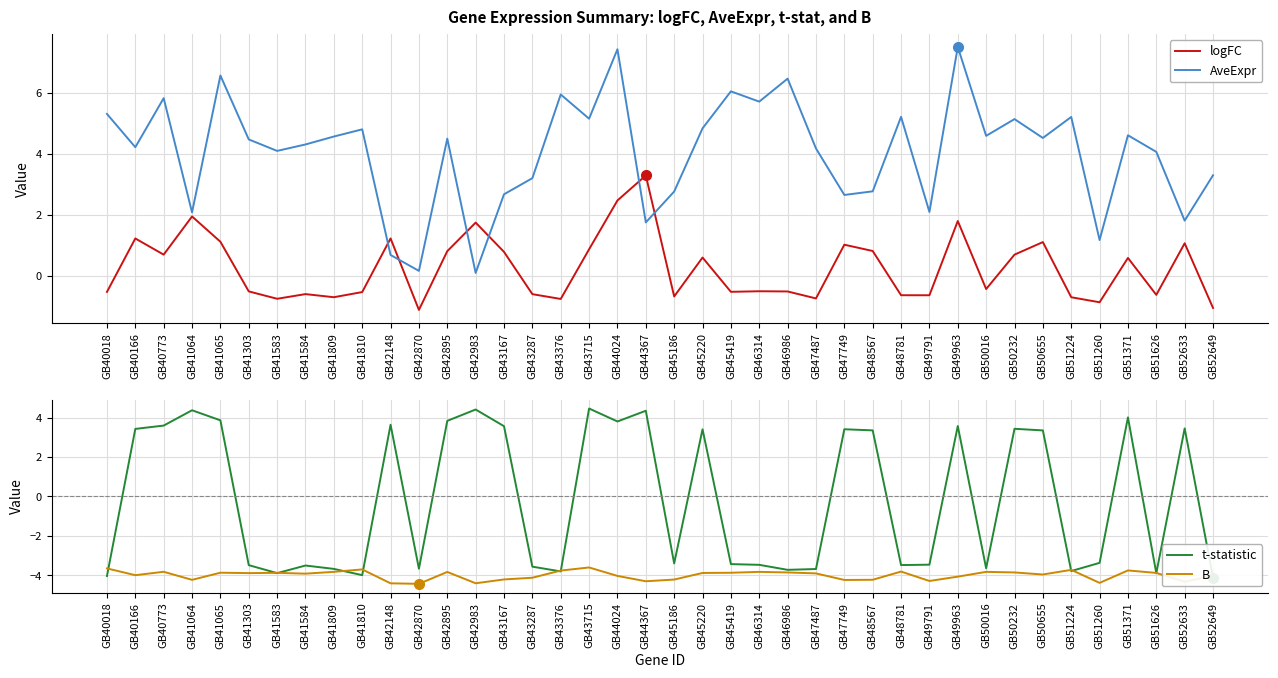

What is the average value of the t-statistic series?

-0.1